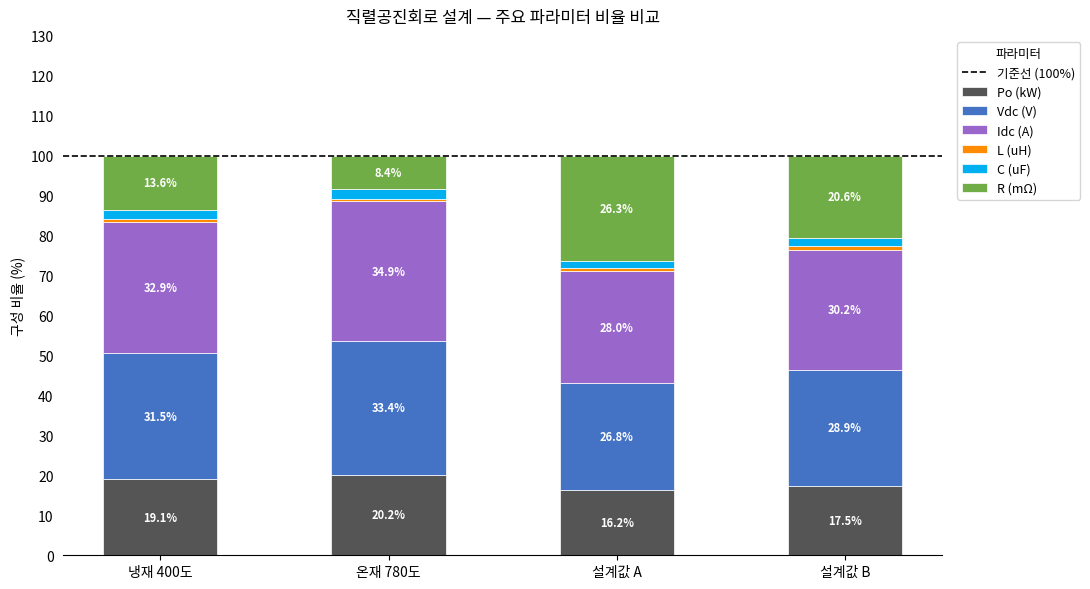

True or false: Po (kW) has a value of 20.2 at 온재 780도.

True